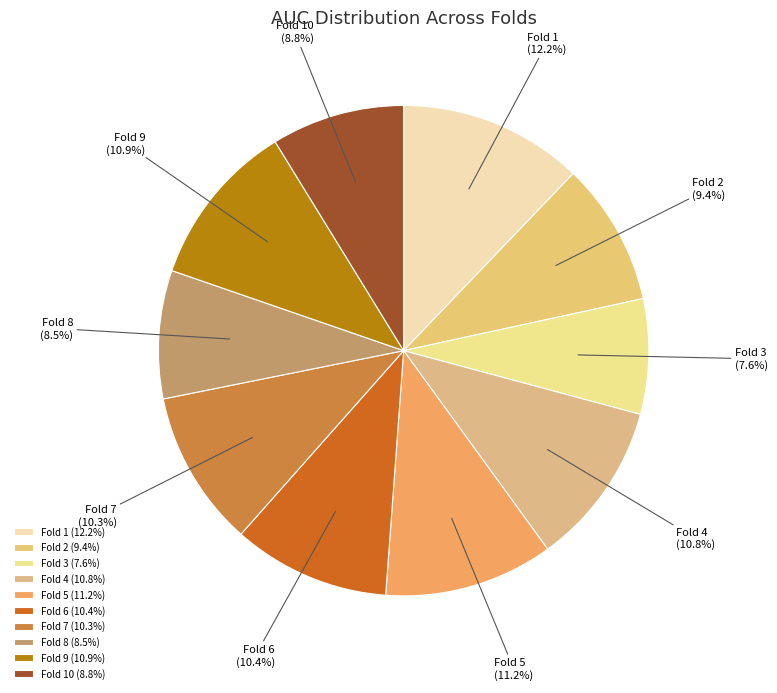

Is there a majority slice in this chart?

No